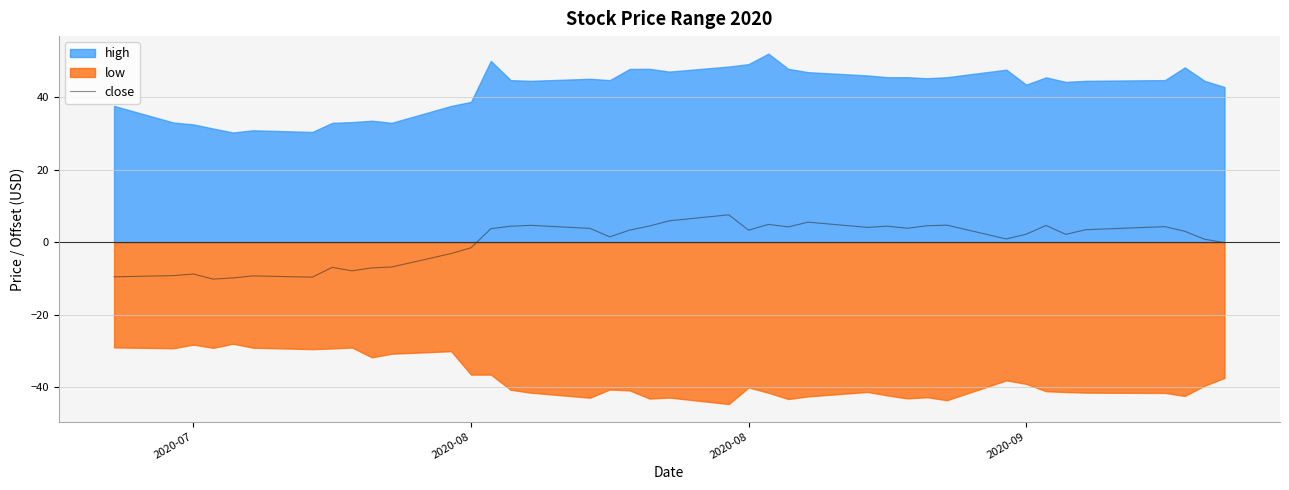

Reading left to right, extract all data points from this chart.

-9.6	-9.2	-8.8	-10.2	-9.9	-9.3	-9.7	-7.0	-7.9	-7.1	-6.9	-3.1	-1.6	3.7	4.4	4.6	3.8	1.5	3.3	4.5	5.9	7.5	3.3	4.9	4.2	5.5	4.1	4.4	3.8	4.5	4.7	0.9	2.2	4.6	2.1	3.4	4.3	3.0	0.8	-0.1